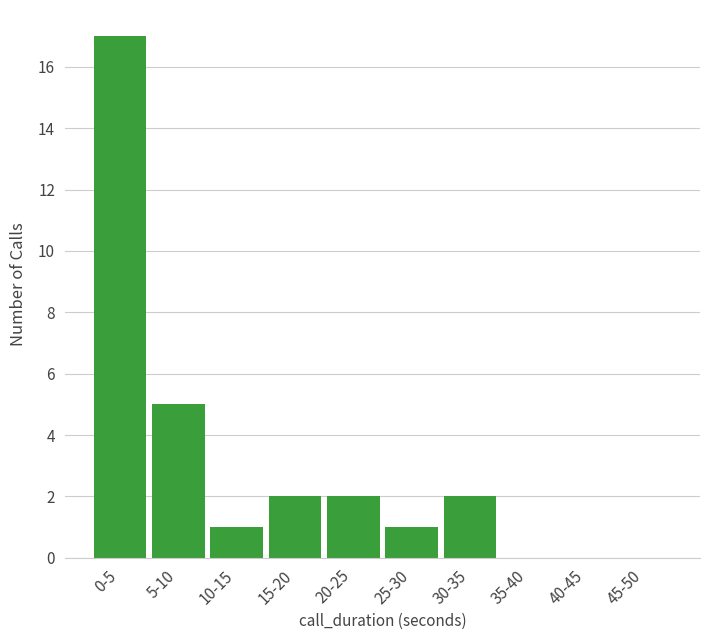

Reading right to left, what are all the values shown in this chart?

45-50=0	40-45=0	35-40=0	30-35=2	25-30=1	20-25=2	15-20=2	10-15=1	5-10=5	0-5=17